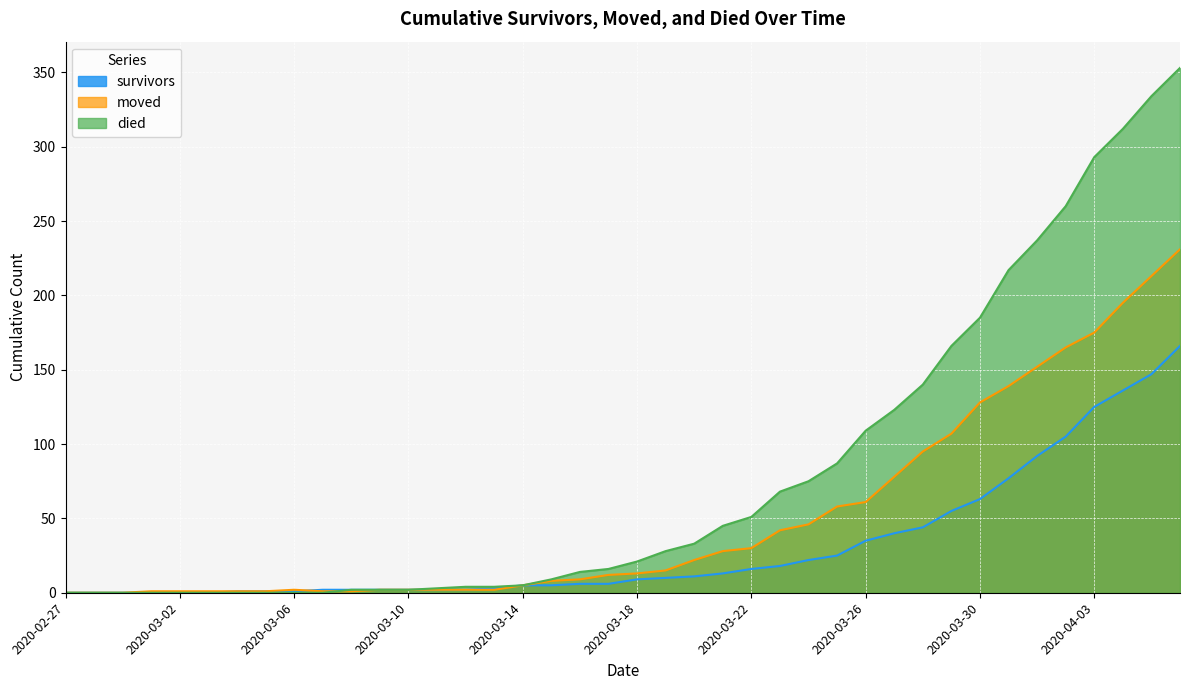

What is the sum of the died values at 2020-03-03 and 2020-03-19?

28